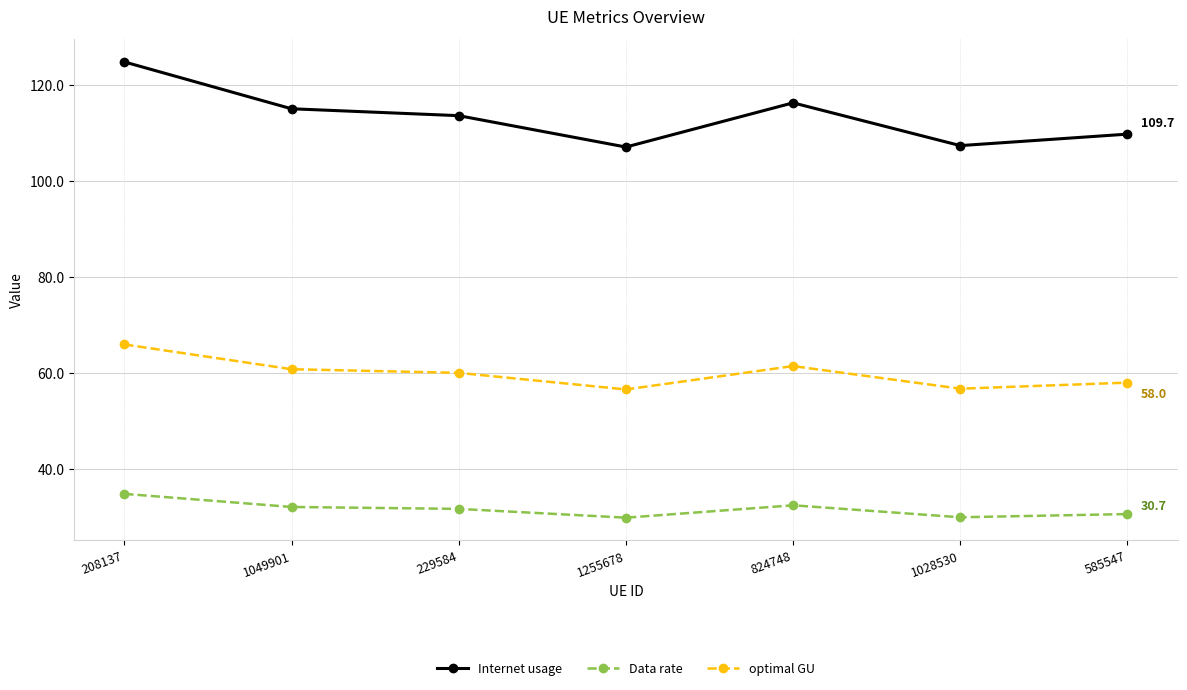

True or false: optimal GU and Data rate cross at least once.

False